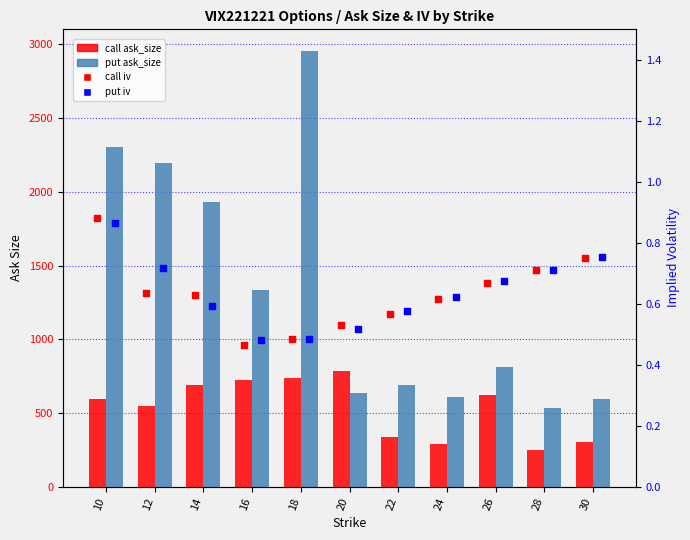

At how many categories does at least one series exceed 2443?

1